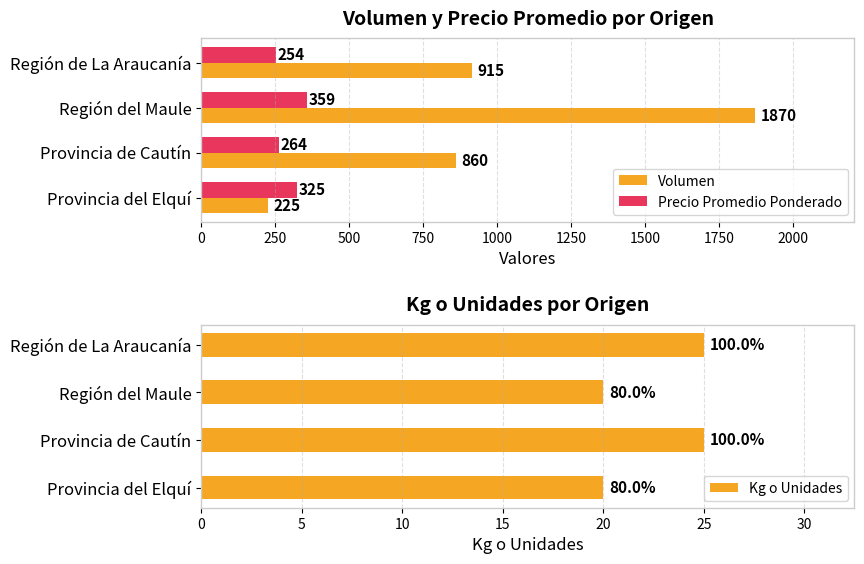

What is the approximate value of Volumen at Provincia de Cautín, to the nearest 50?

850